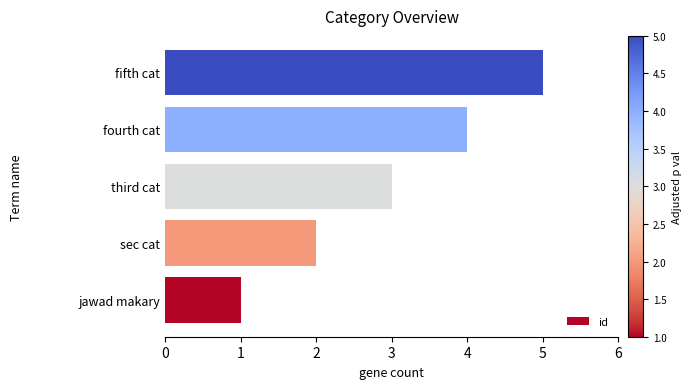

What is the average value?

3